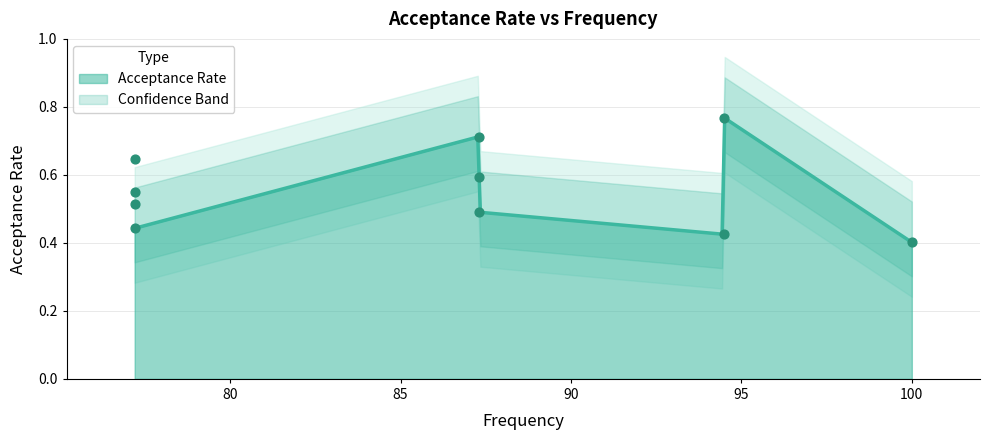

What is the change in value from 77.2 to 94.5?

+0.3